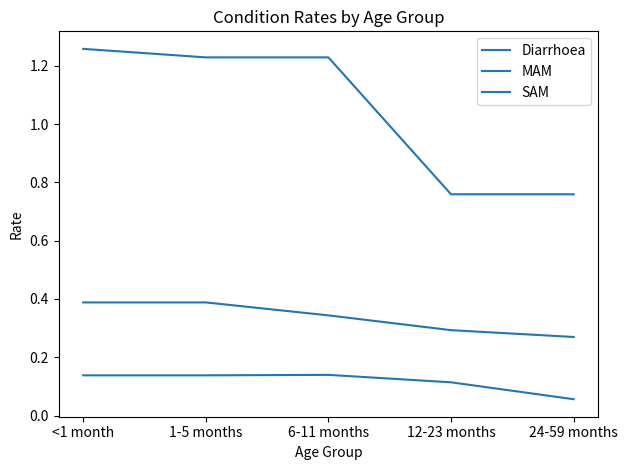

Does the chart display data point markers on the line(s)?

No